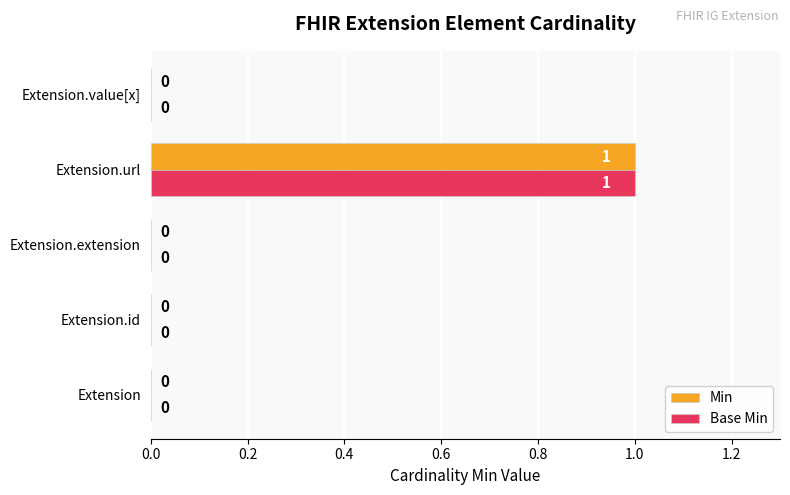

How many Base Min values are between 0 and 1?

5